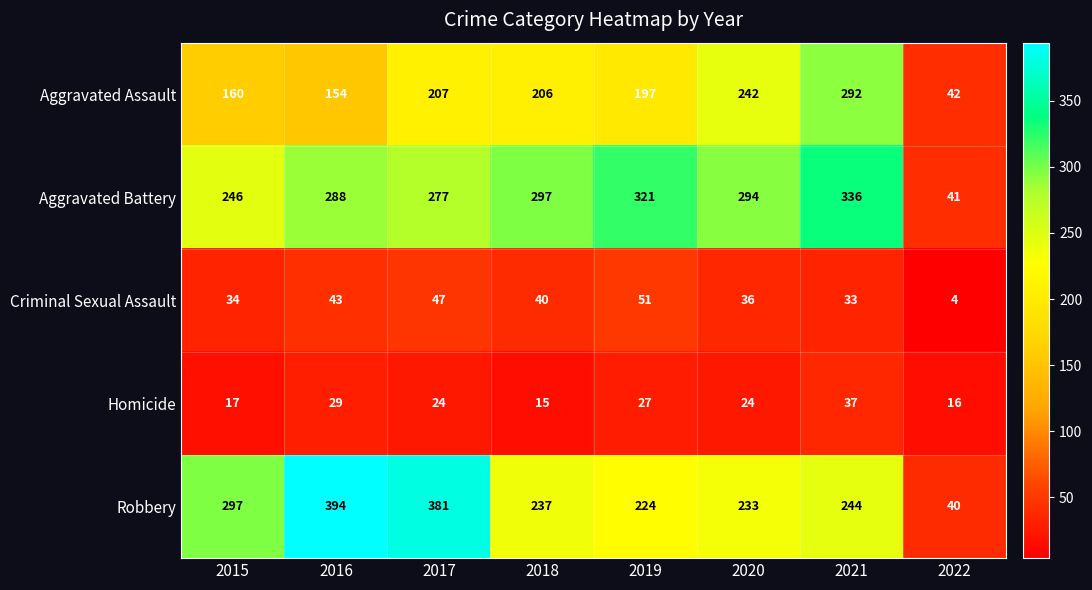

What is the difference between the Aggravated Assault values at 2018 and 2020?

36